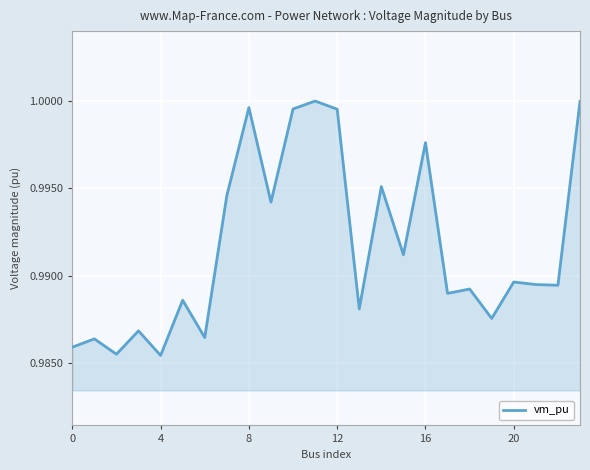

What is the value of the 6th point from the left?

1.0